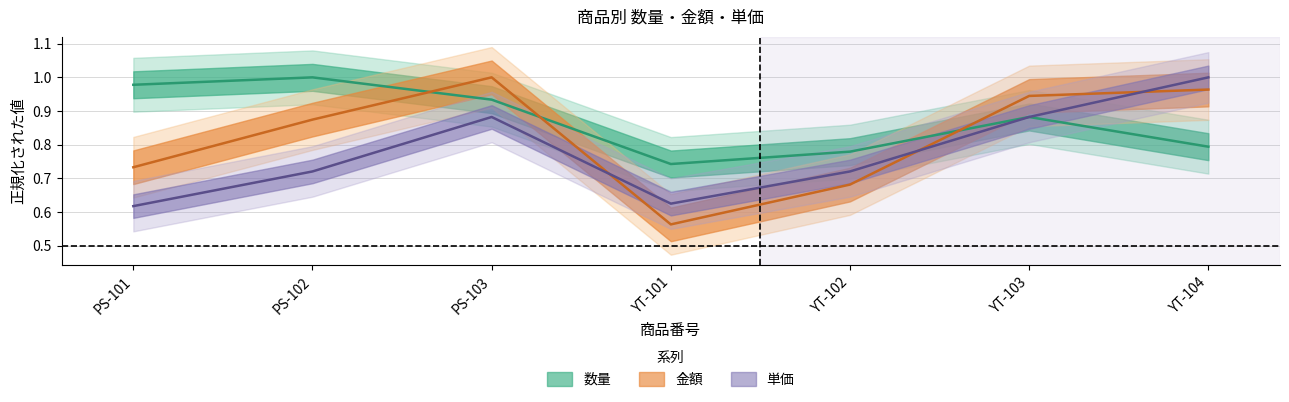

At which category does 単価 reach its first local peak?

PS-103